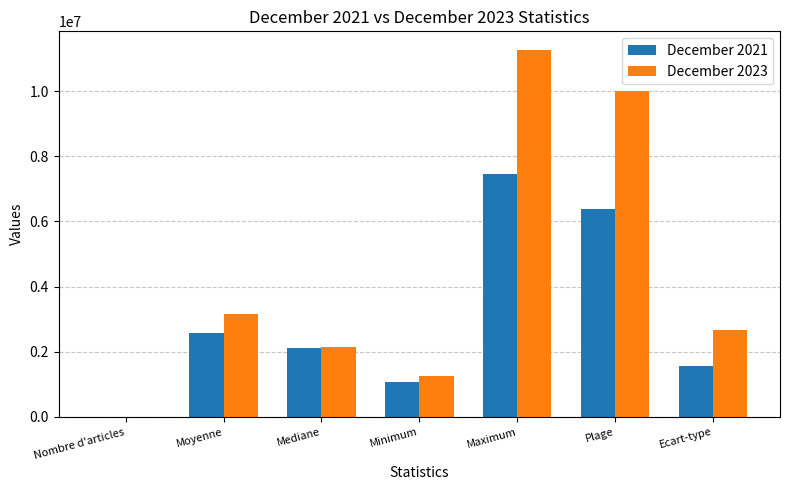

Is it true that December 2023 equals 2656665.2 at Ecart-type?

True